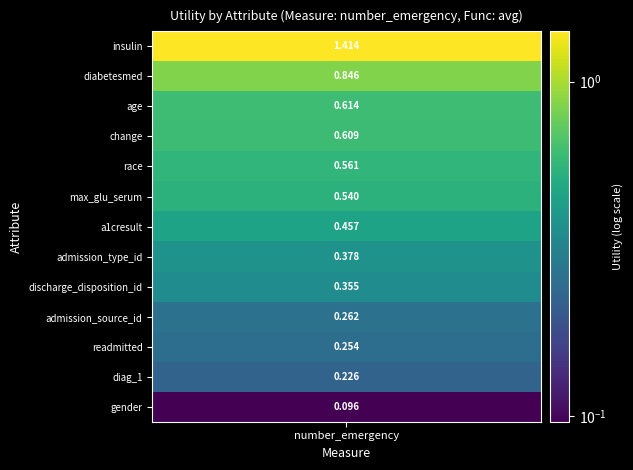

What is the average value?

0.5